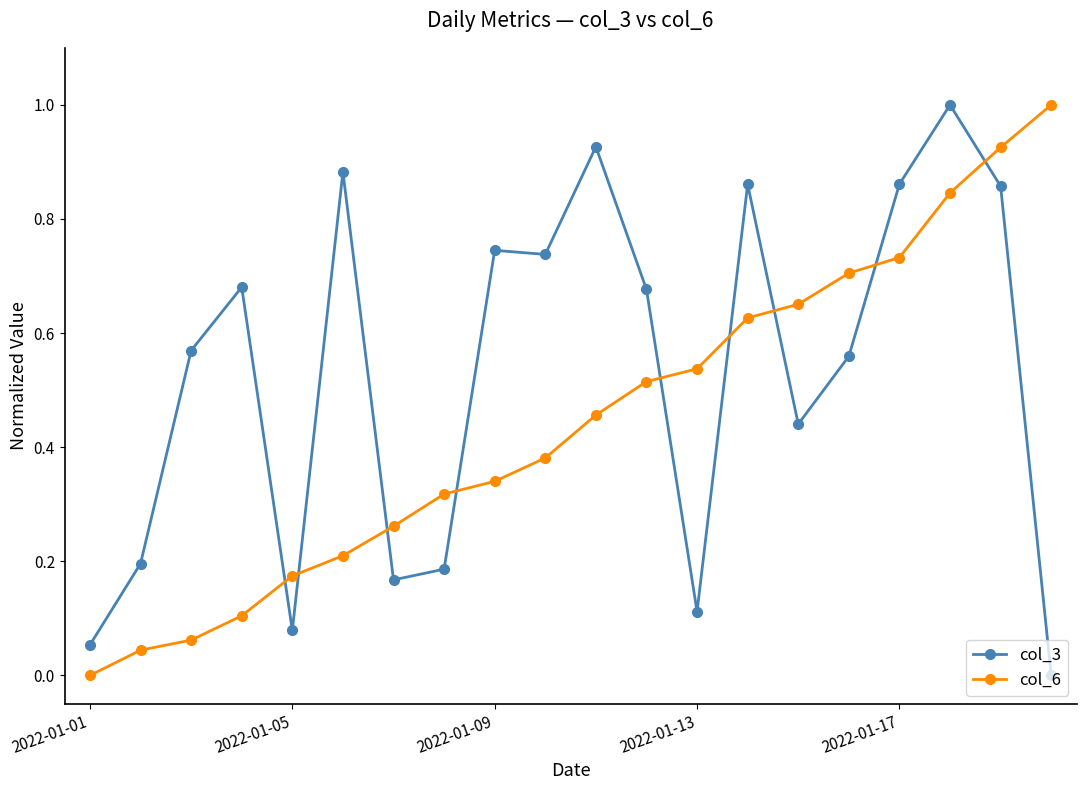

Which series has the largest total across all categories?

col_3